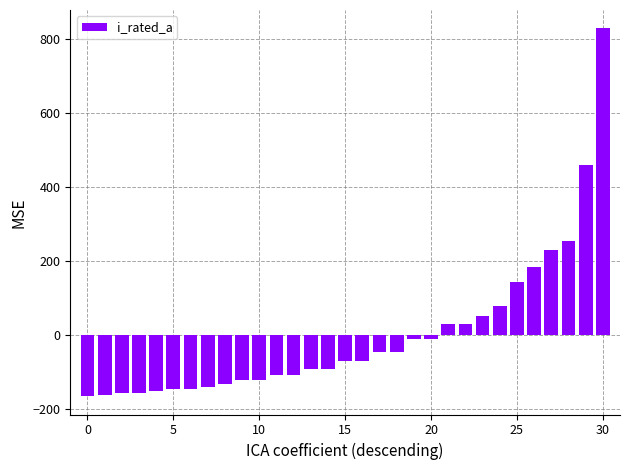

What is the smallest value displayed?

-166.1